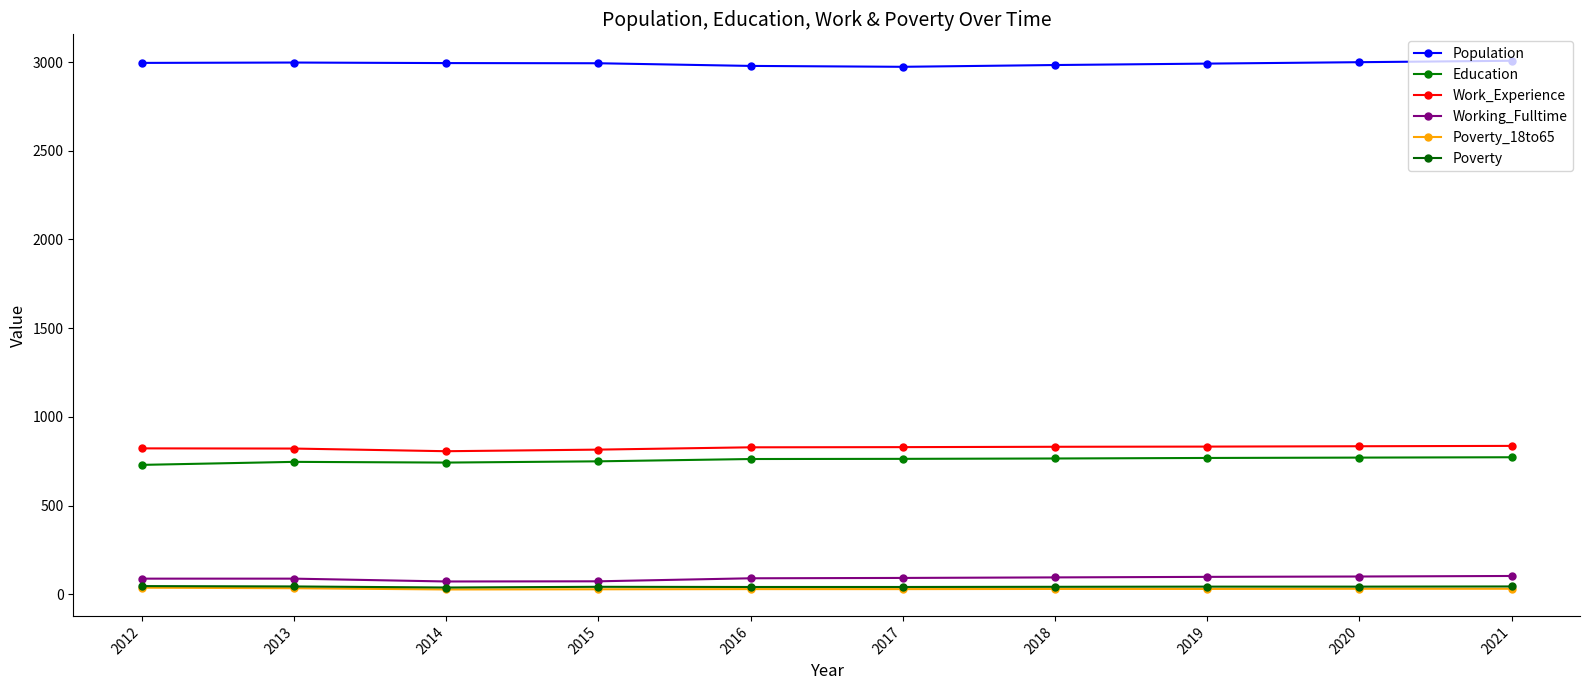

What is the sum of the Population values at 2017 and 2020?

5972